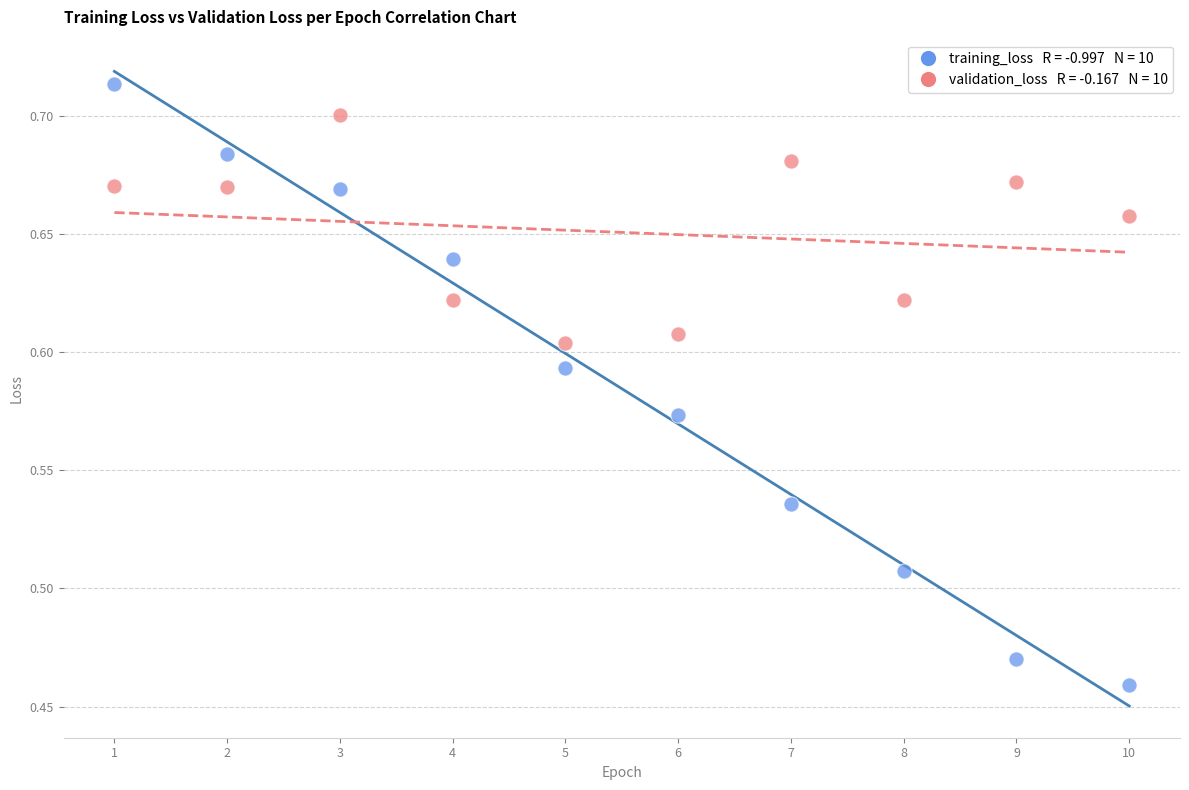

Across all data points, what is the range of Y values (max minus min)?

0.3